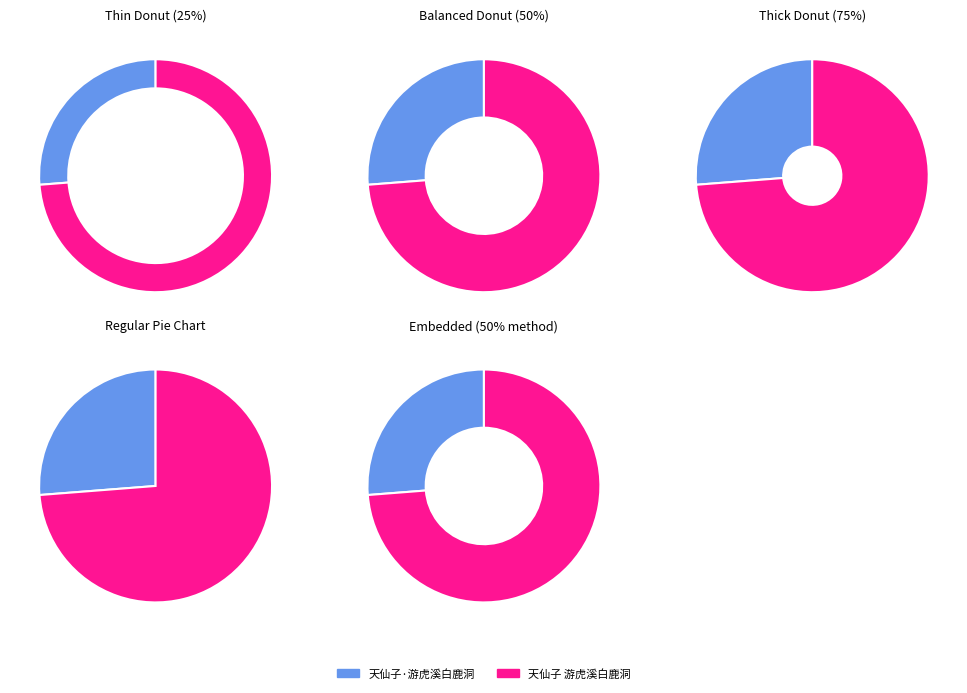

What is the largest slice in the pie chart?

天仙子 游虎溪白鹿洞